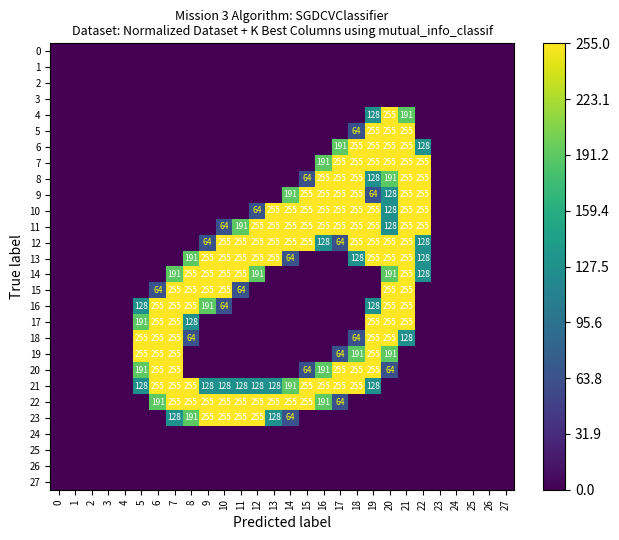

At which category is the sum across all series the highest?

21